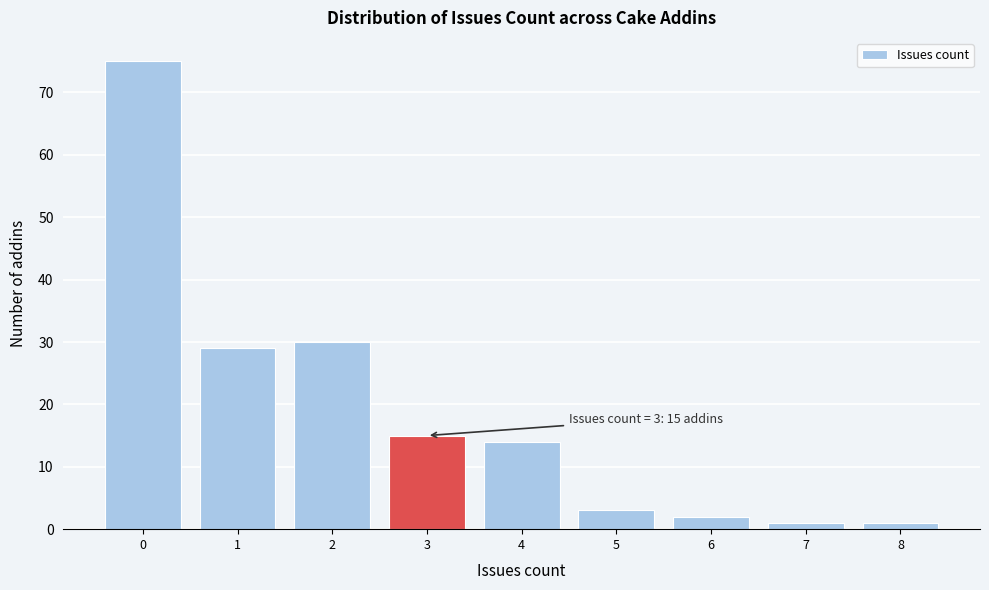

Over which range of the x-axis is the bar tallest?

-0.5 to 0.5